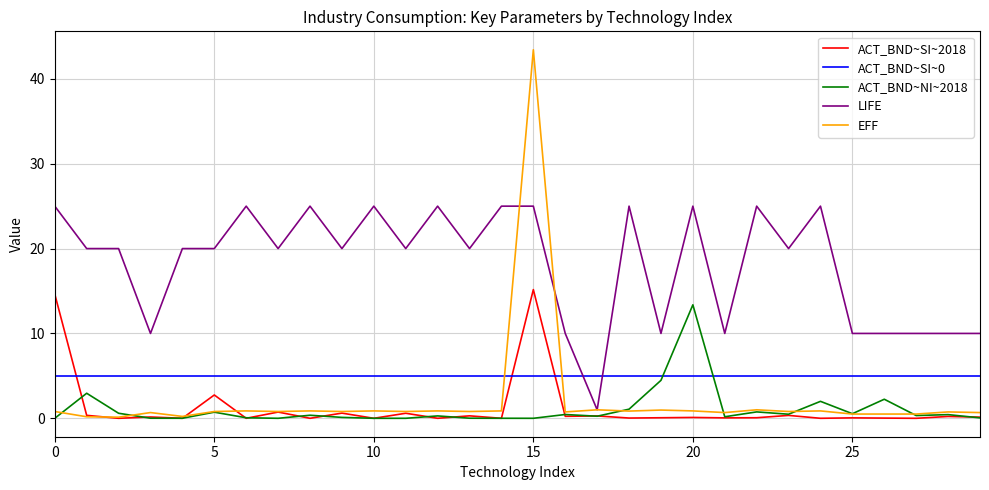

True or false: LIFE and ACT_BND~SI~2018 intersect in this chart.

False